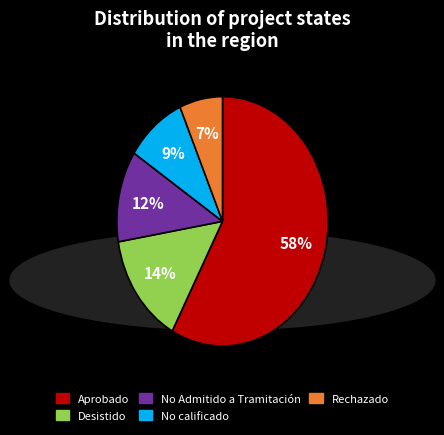

How many segments does this pie chart have?

5